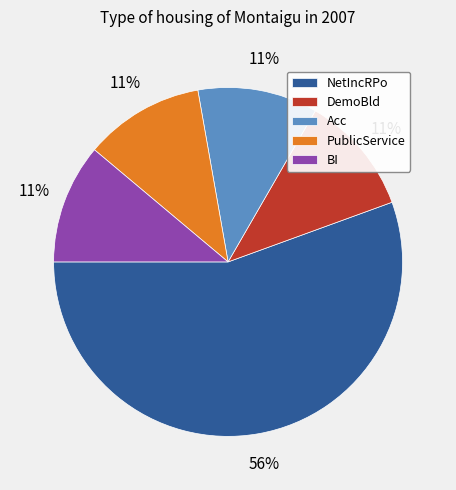

The Acc slice represents 1% of the pie. True or false?

False